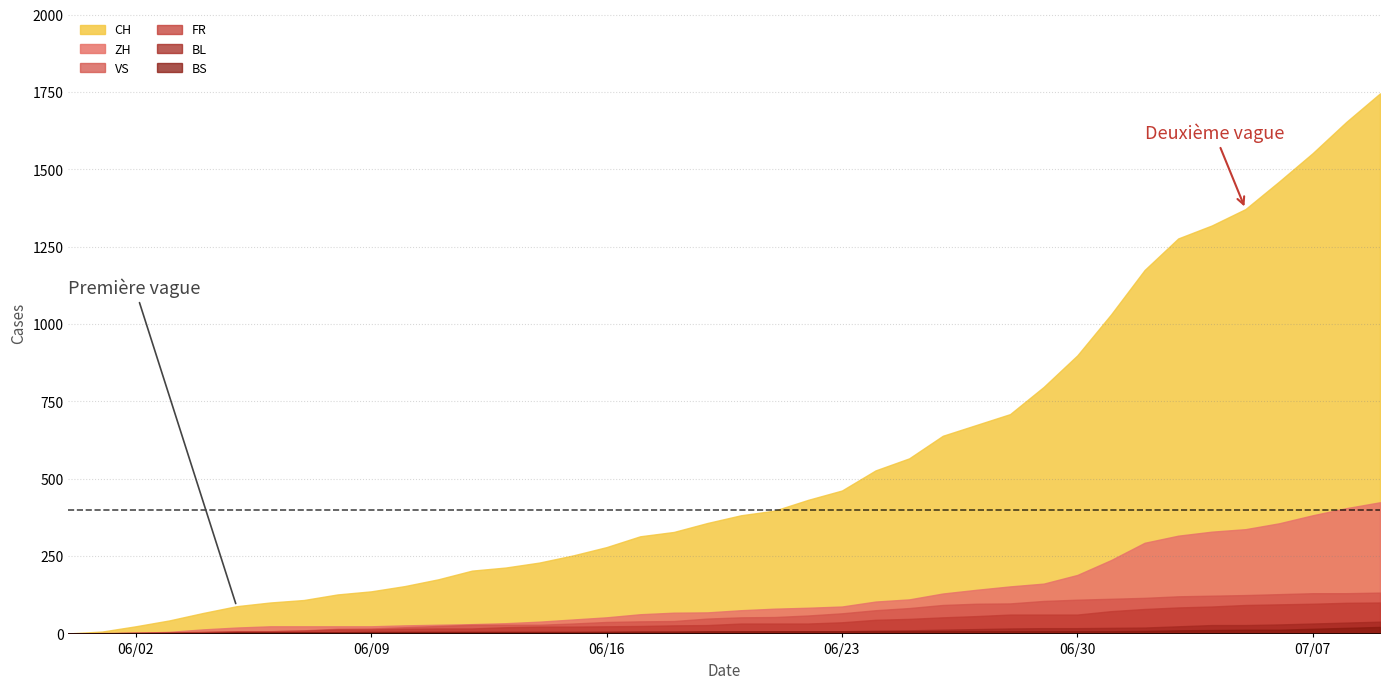

What is the average value of the BL series?

11